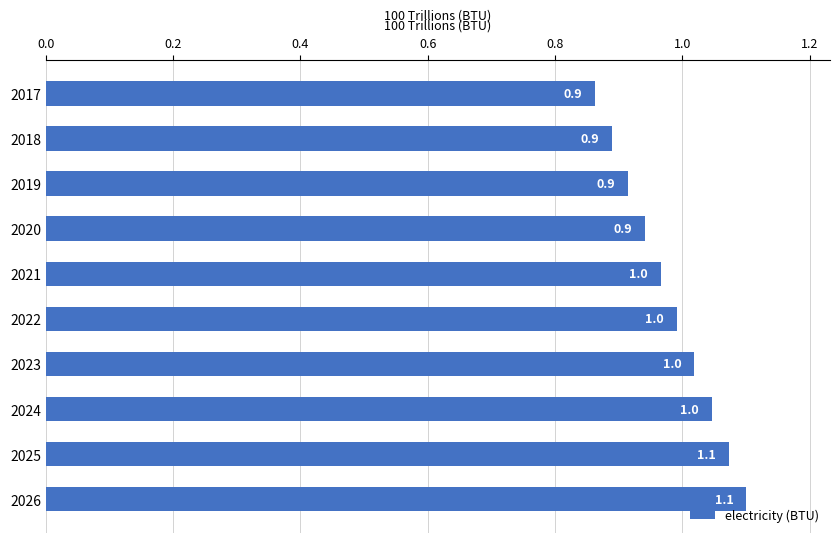

Where is the data nearest to the value 0?

2017